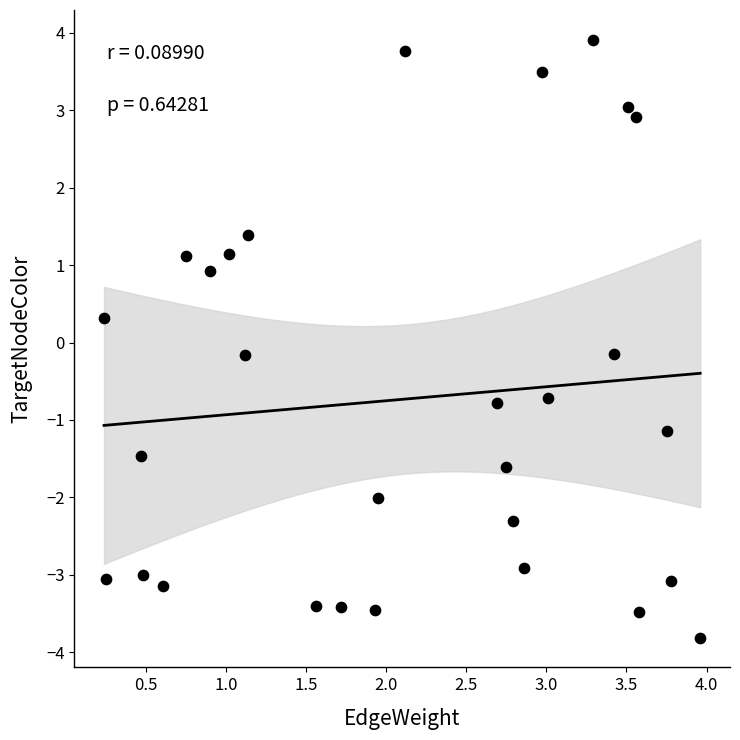

What is the range of X values (max minus min)?

3.7